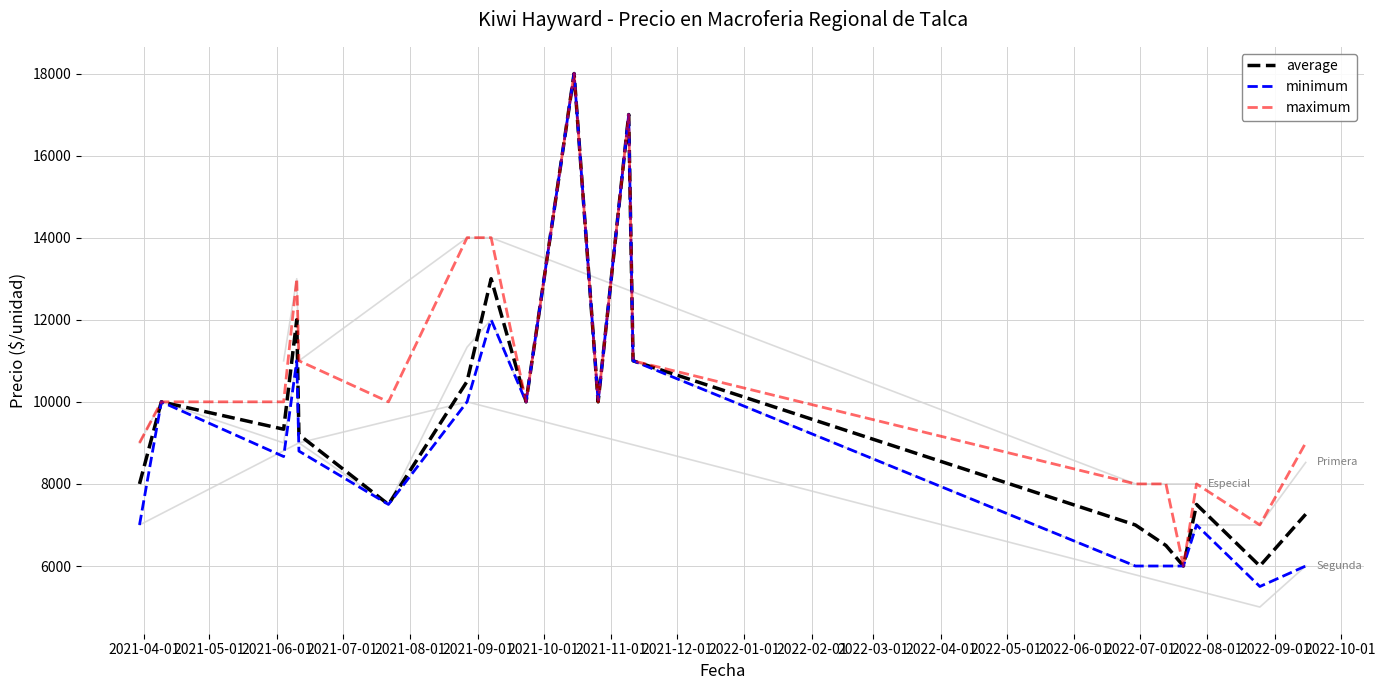

True or false: Precio máximo has a value of 24430 at 2021-09-07.

False